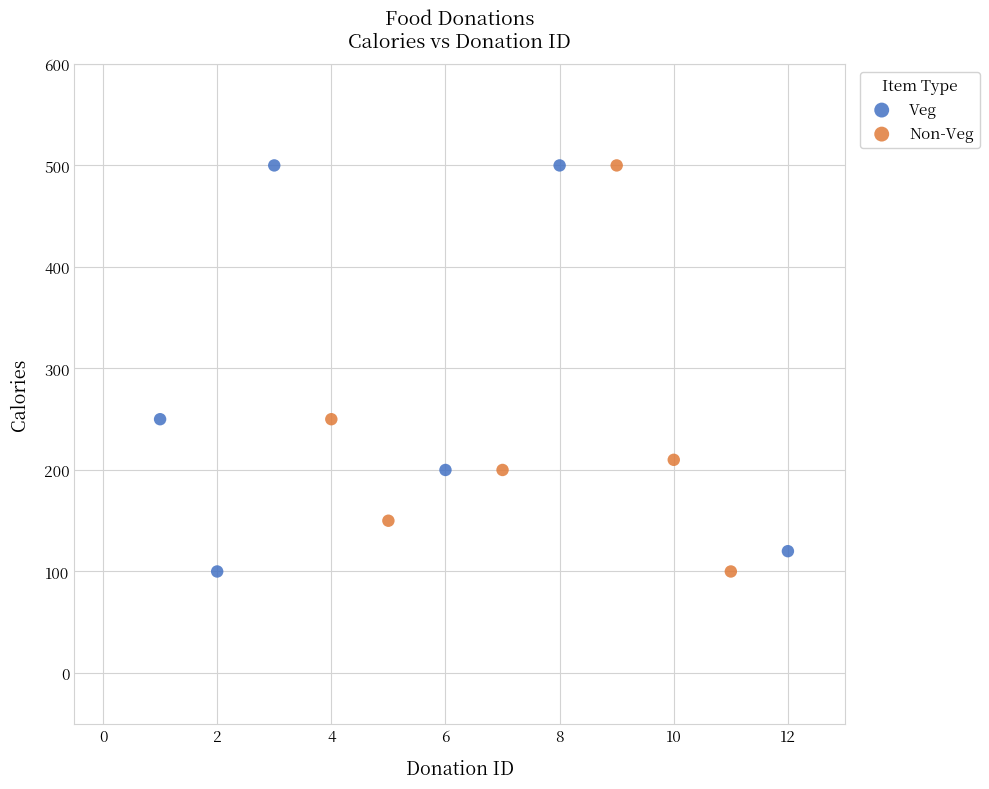

What are all the series names shown in the legend?

Veg, Non-Veg